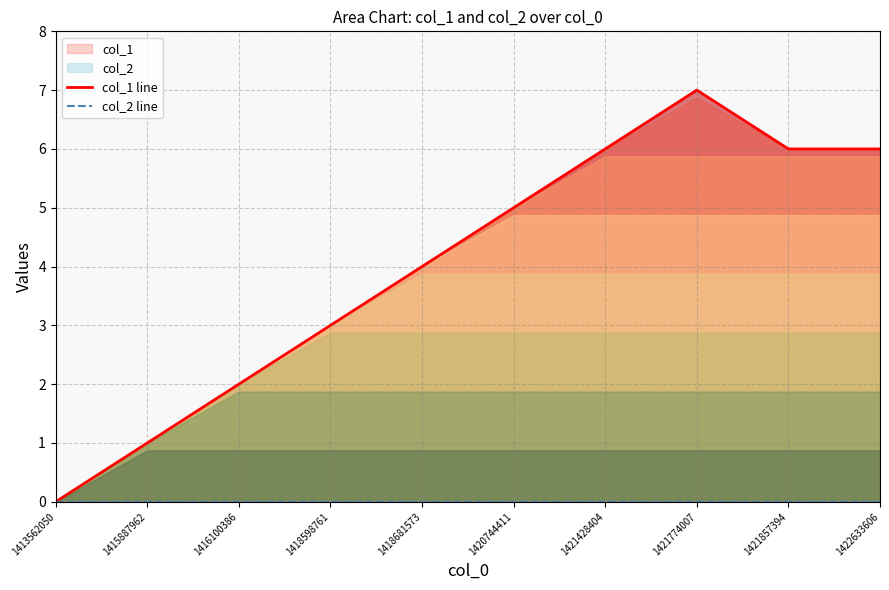

List the series in order of their overall mean, lowest first.

col_2 line, col_1 line